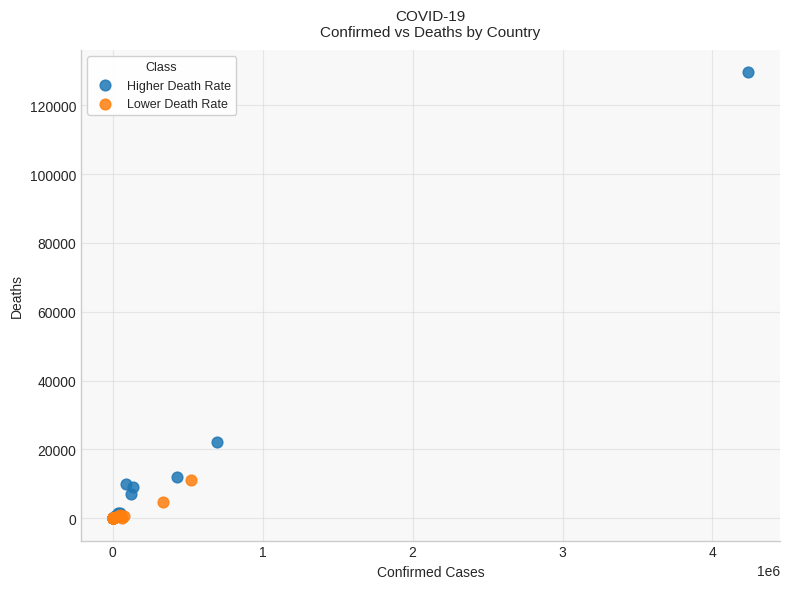

What are all the series names shown in the legend?

Higher Death Rate, Lower Death Rate